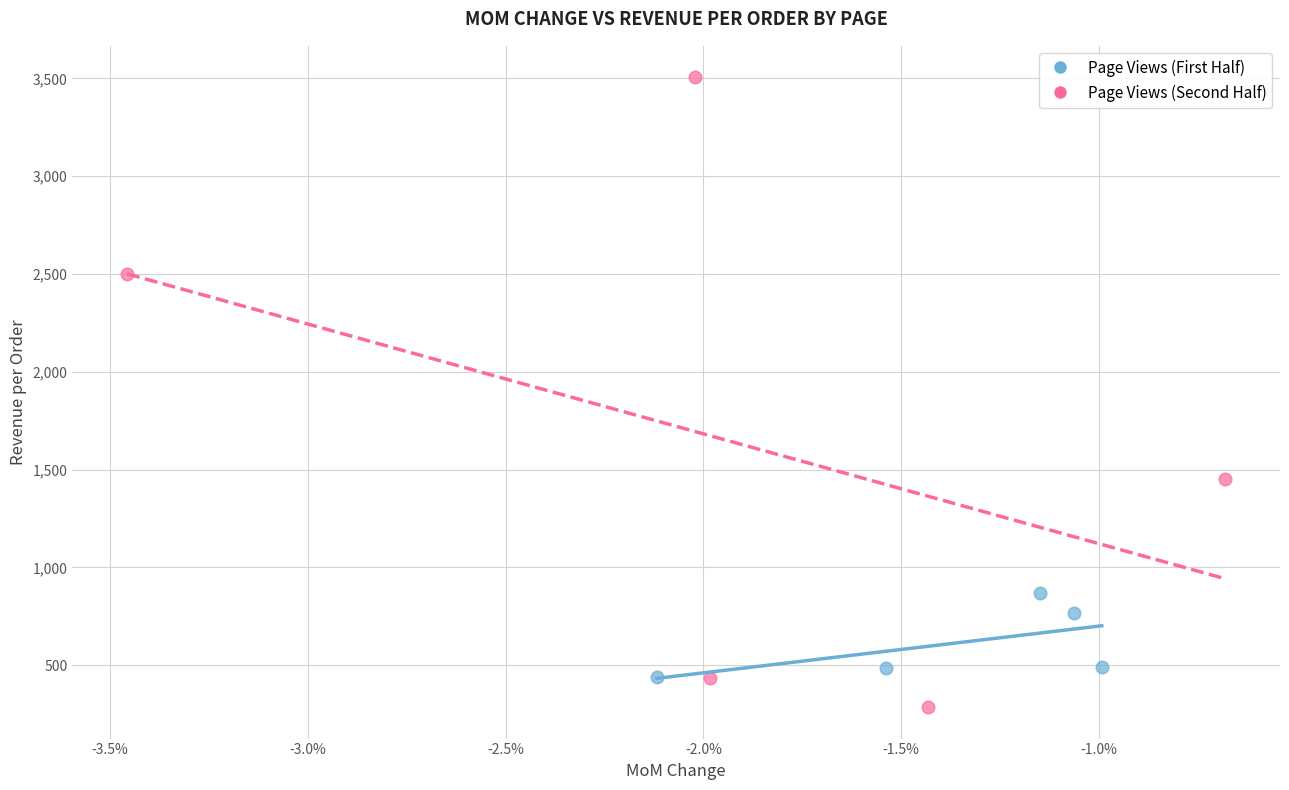

Which series reaches the minimum Y coordinate?

Page Views (Second Half)